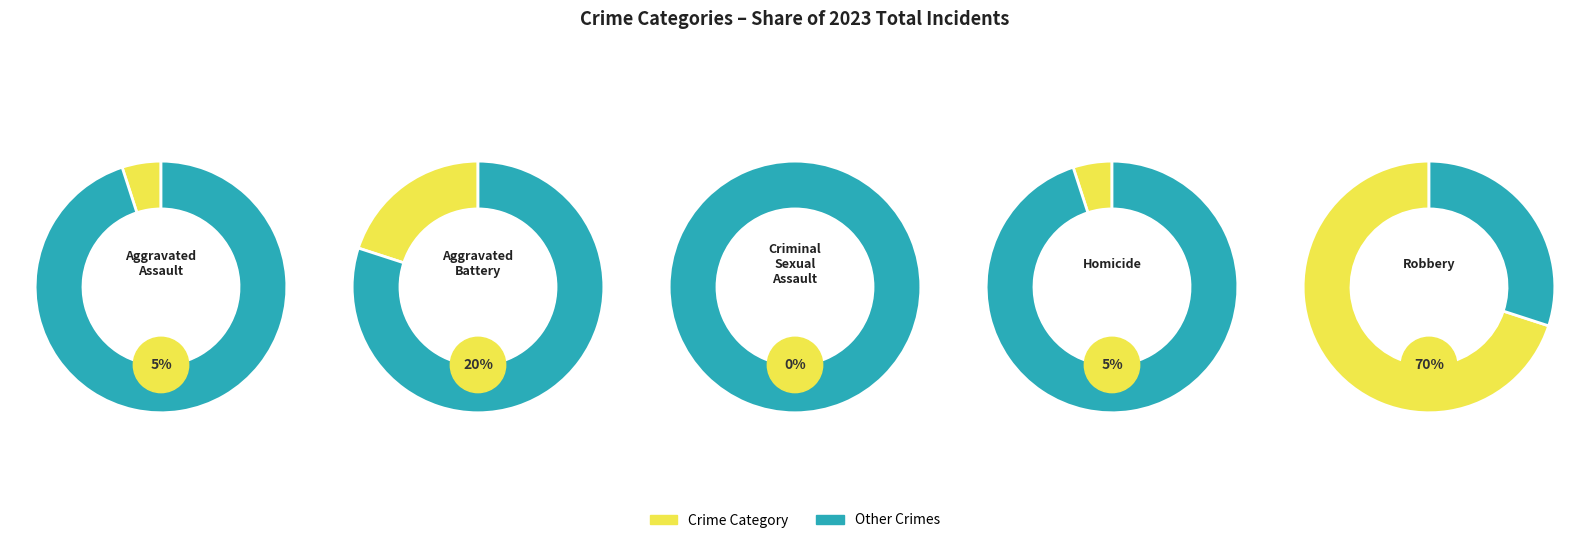

Is it true that Robbery is 62% of the pie?

False